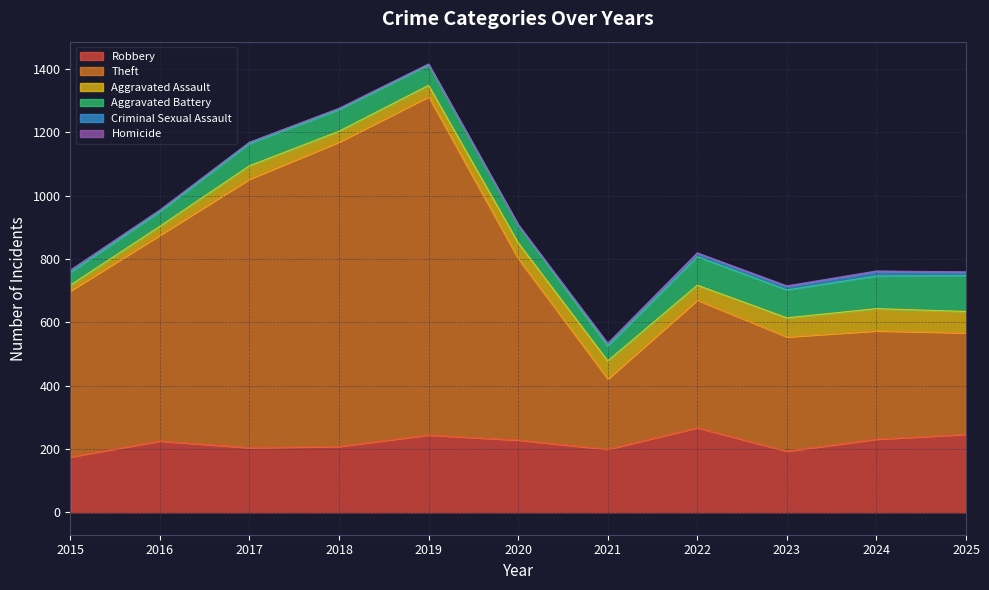

What is the maximum value for Theft?

1068